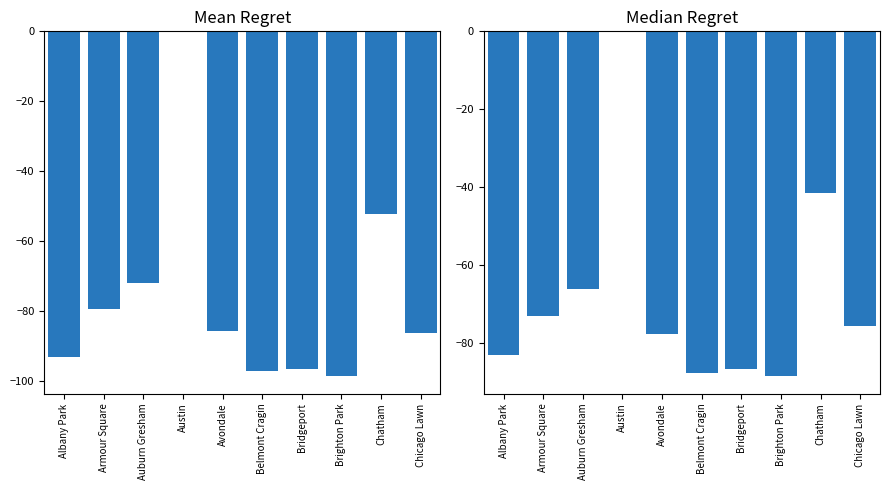

What is the spread (max minus min) of values at Albany Park?

10.0